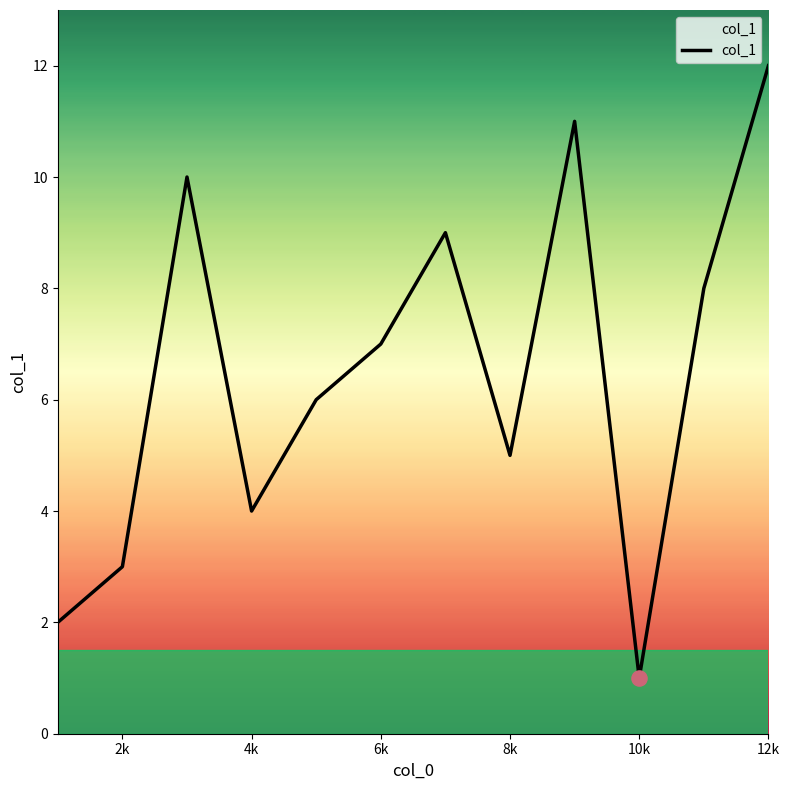

What is the difference between the maximum and minimum values?

11